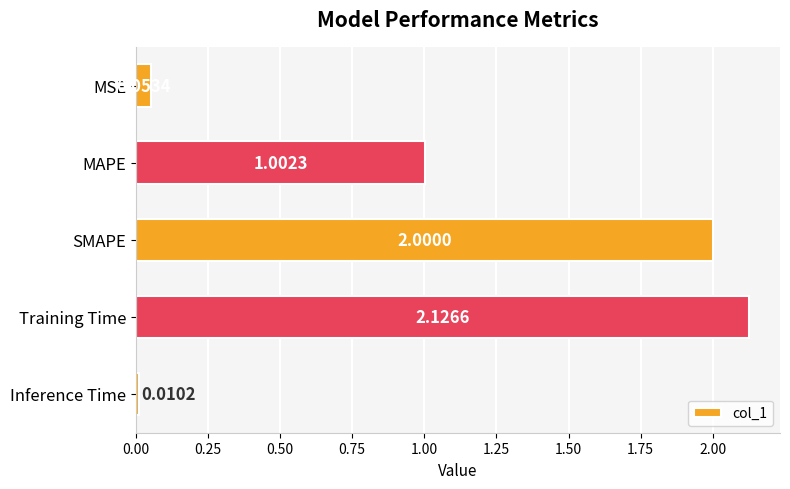

What is the label of the 3rd bar from the top?

SMAPE